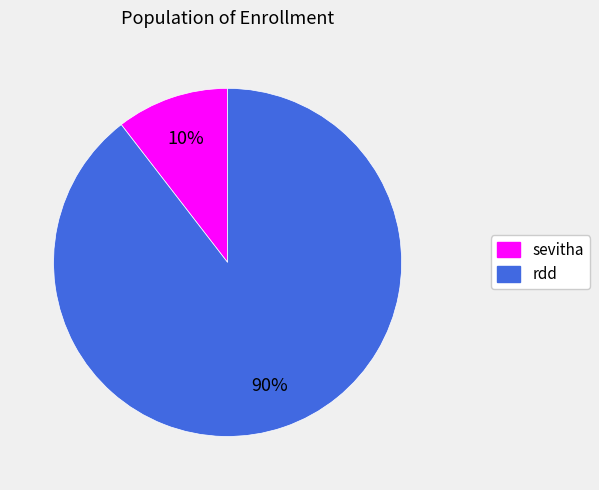

Does sevitha account for over 50% of the chart?

No